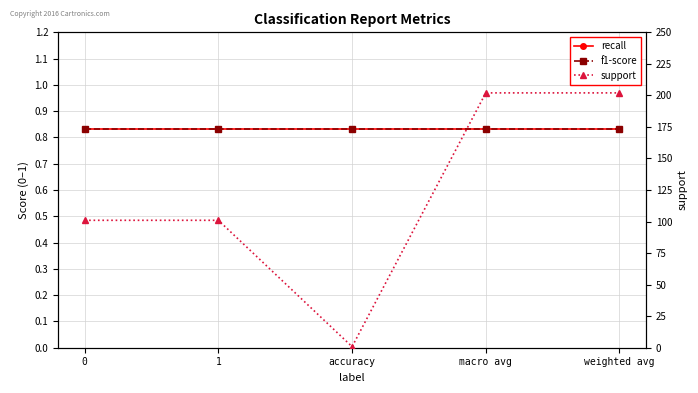

How many data points does each series have?

5